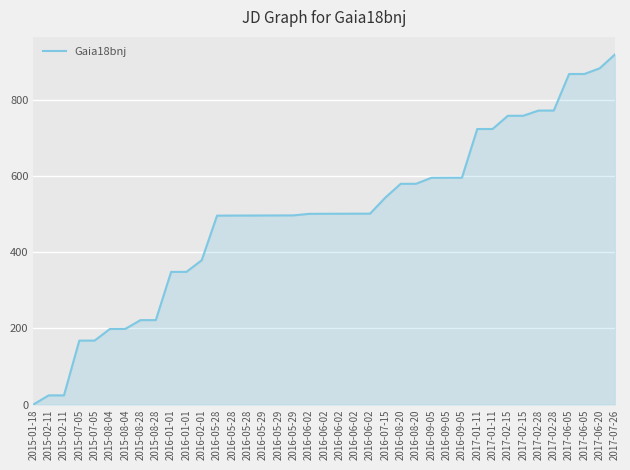

True or false: the data has more than 2 interior local peaks.

False